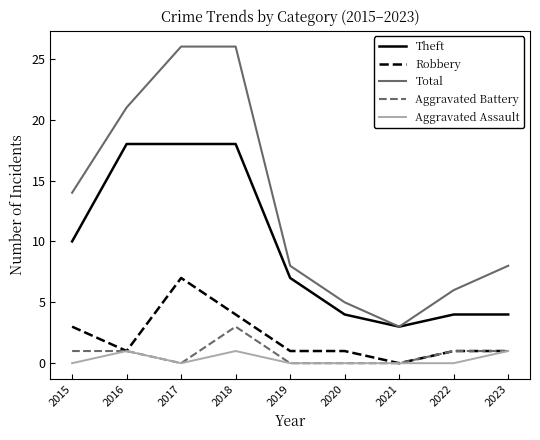

What is the minimum value for Total?

3